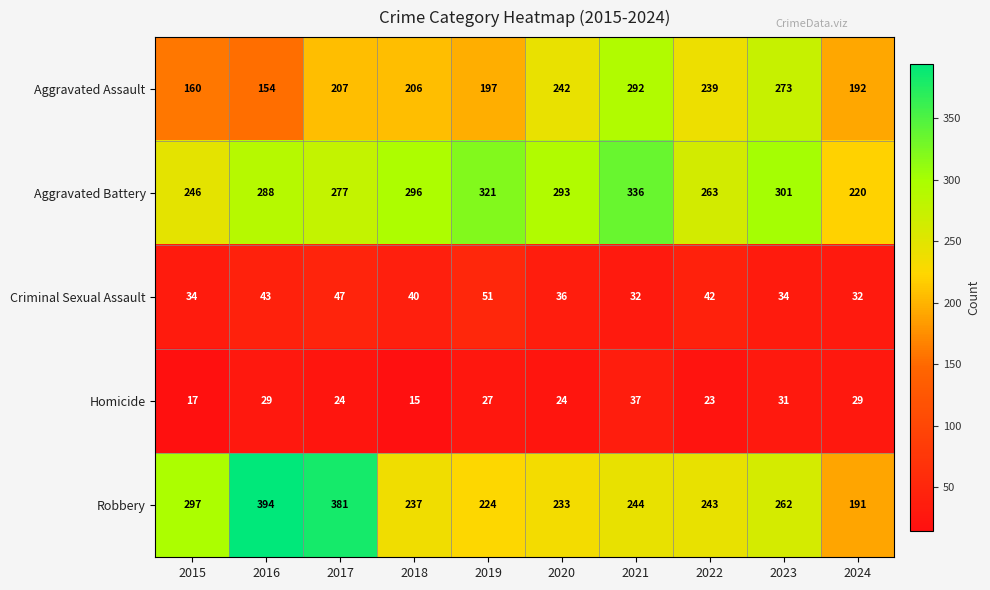

List the series in order of their peak value, lowest first.

Homicide, Criminal Sexual Assault, Aggravated Assault, Aggravated Battery, Robbery